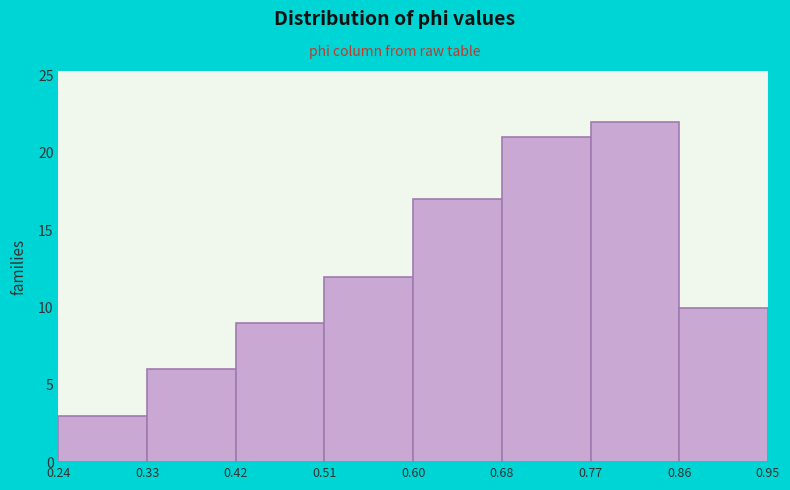

What is the height of the bar covering 0.42 to 0.51 on the x-axis? The values are not printed on the chart, so give them approximately, as read against the axis.

9